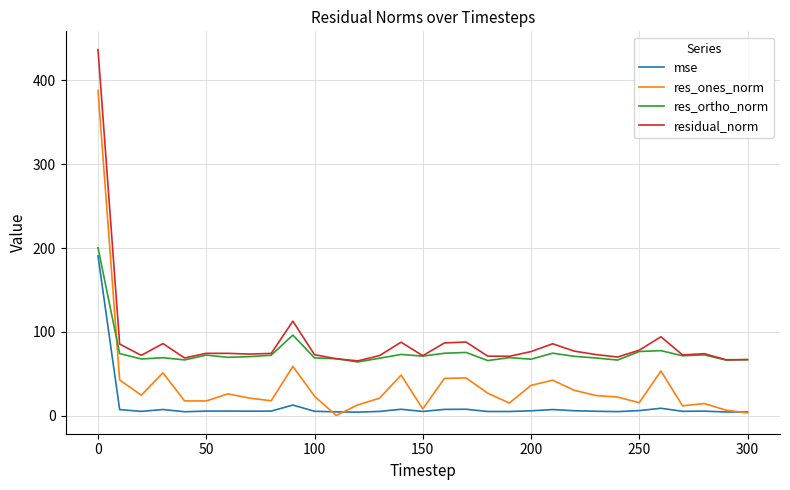

True or false: res_ortho_norm and res_ones_norm cross at least once.

True